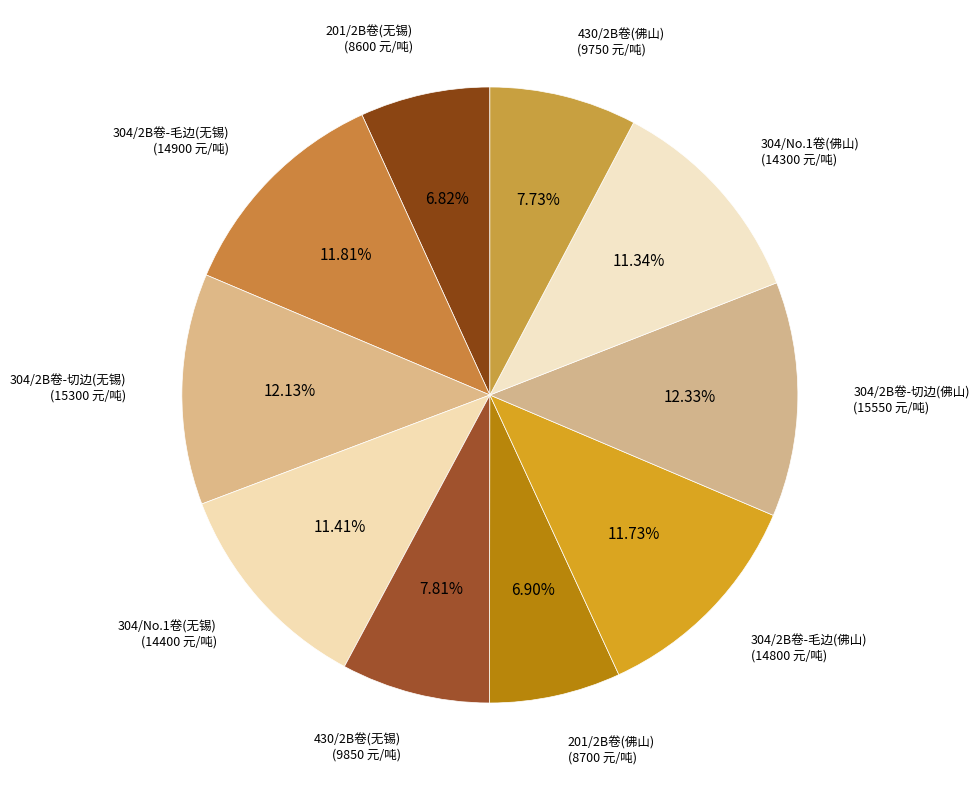

True or false: 430/2B卷(无锡) accounts for 1% of the total.

False